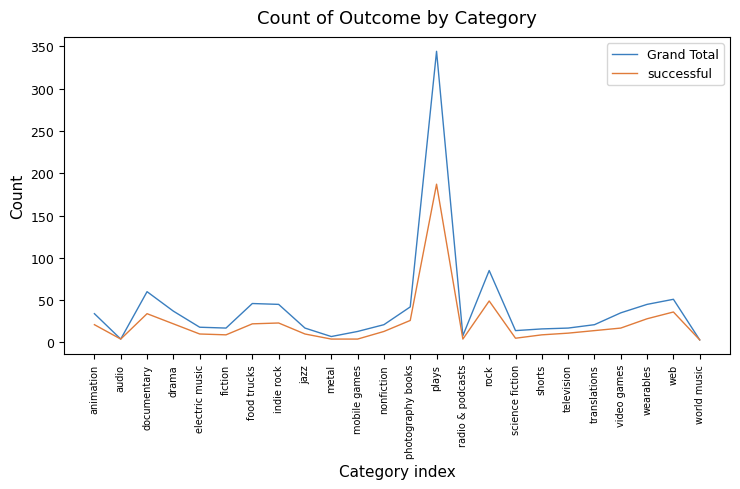

Rank the series by their maximum value, from highest to lowest.

Grand Total, successful